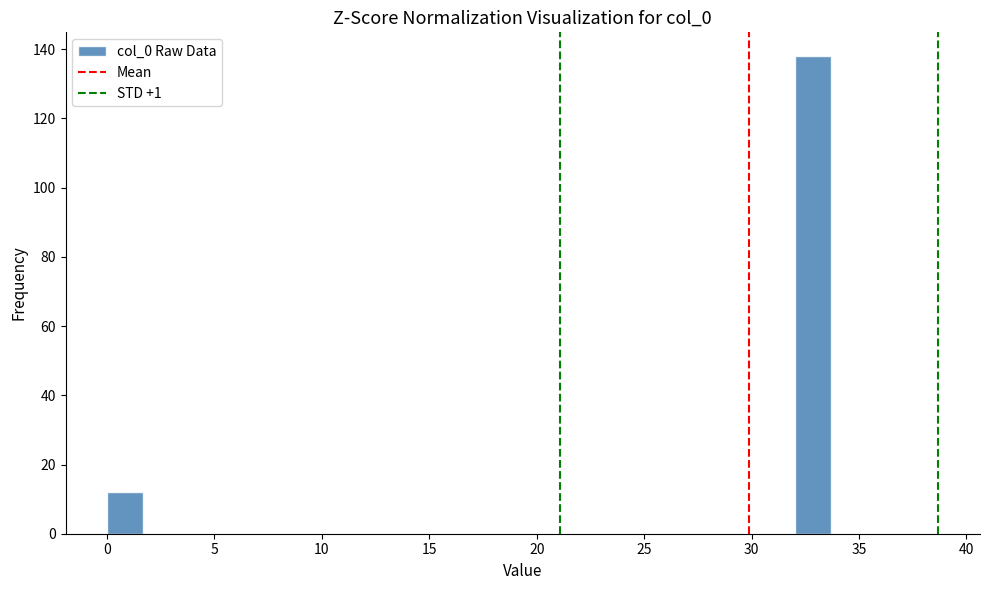

Read against the x-axis, roughly where is the centre of the tallest bar?

33.0